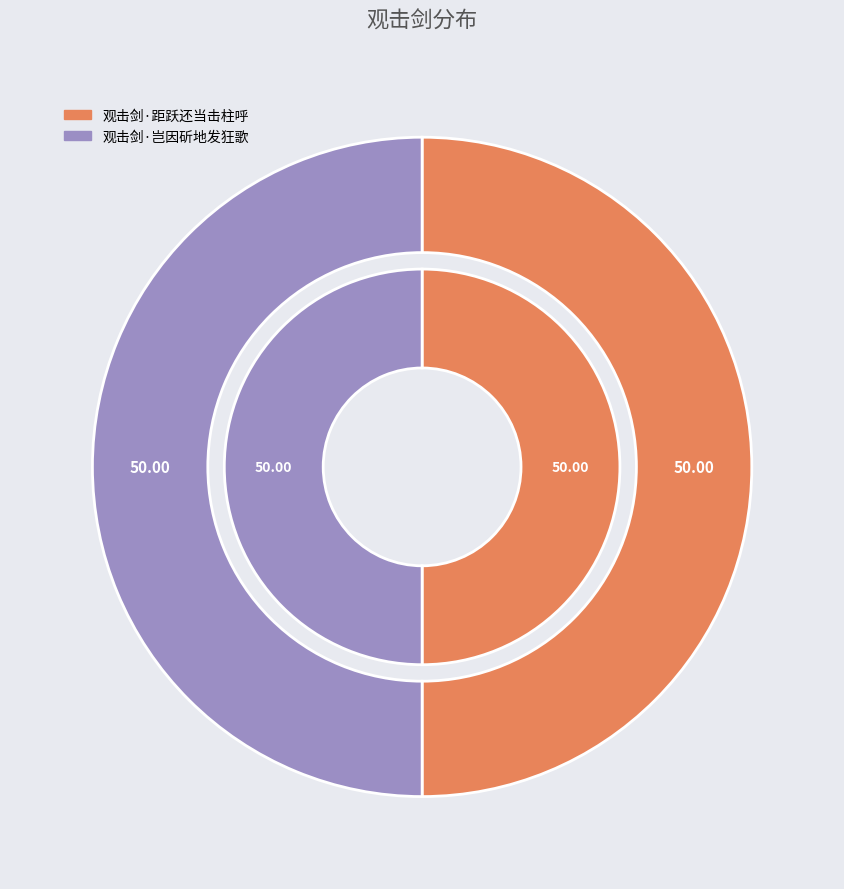

Between 观击剑·距跃还当击柱呼 and 观击剑·岂因斫地发狂歌, which is larger?

观击剑·岂因斫地发狂歌